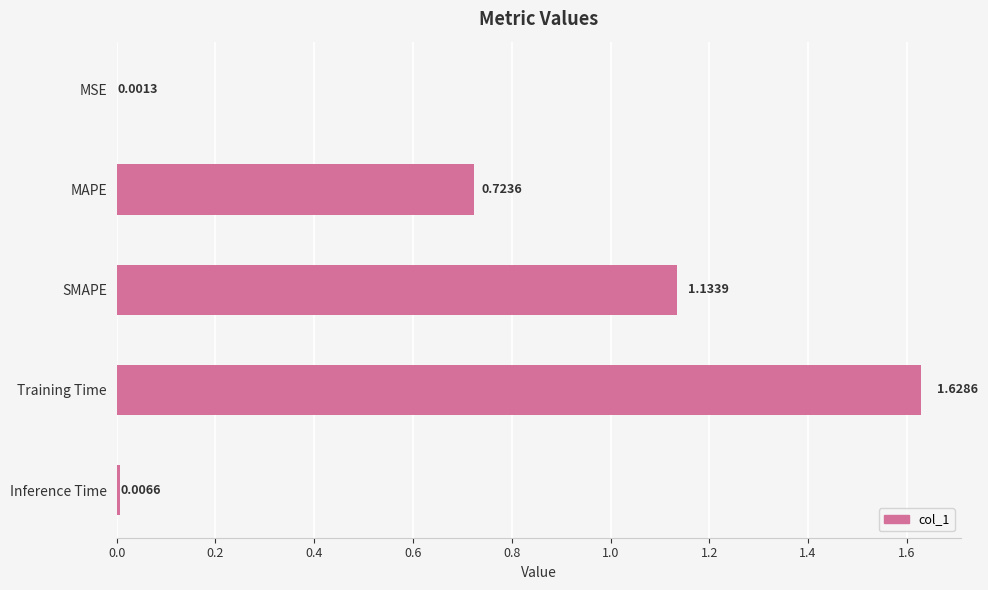

What is the change in value from MAPE to Training Time?

+0.9